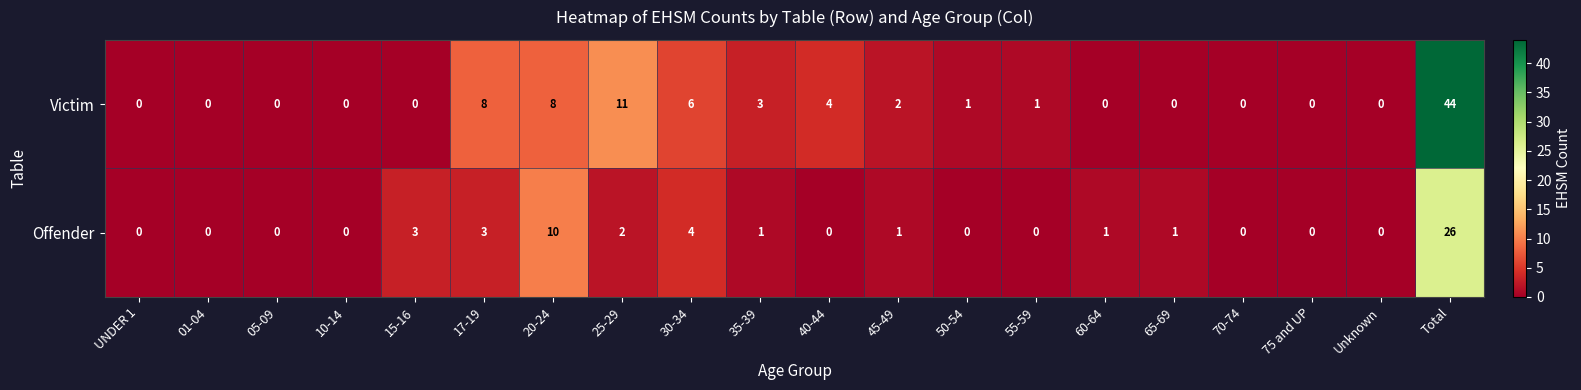

What is the difference between the Victim values at 20-24 and 45-49?

6